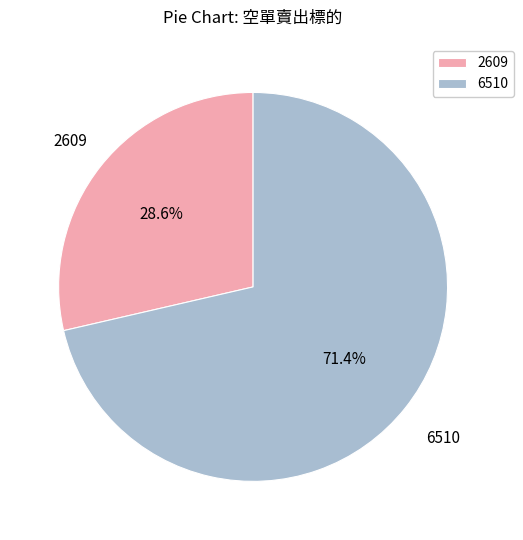

To the nearest percent, what is the difference between the 2609 and 6510 slice percentages?

43%